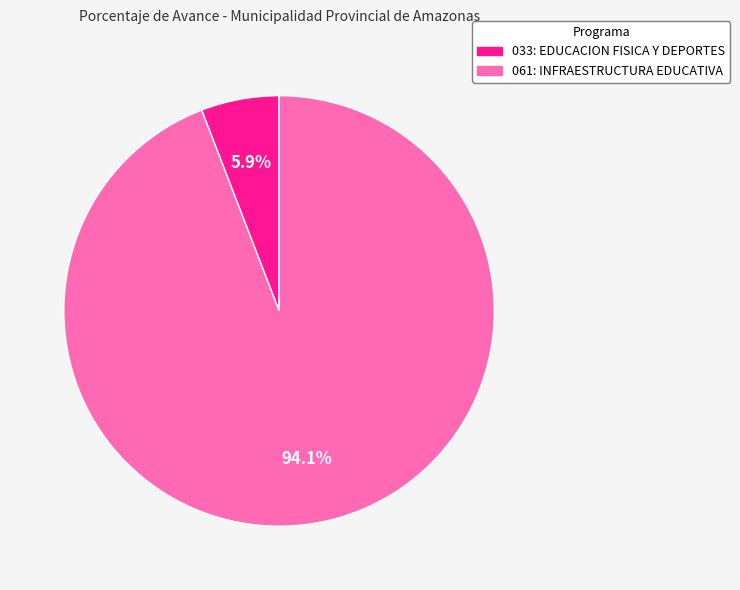

To the nearest percent, what is the difference between the largest and smallest slice percentages?

88%